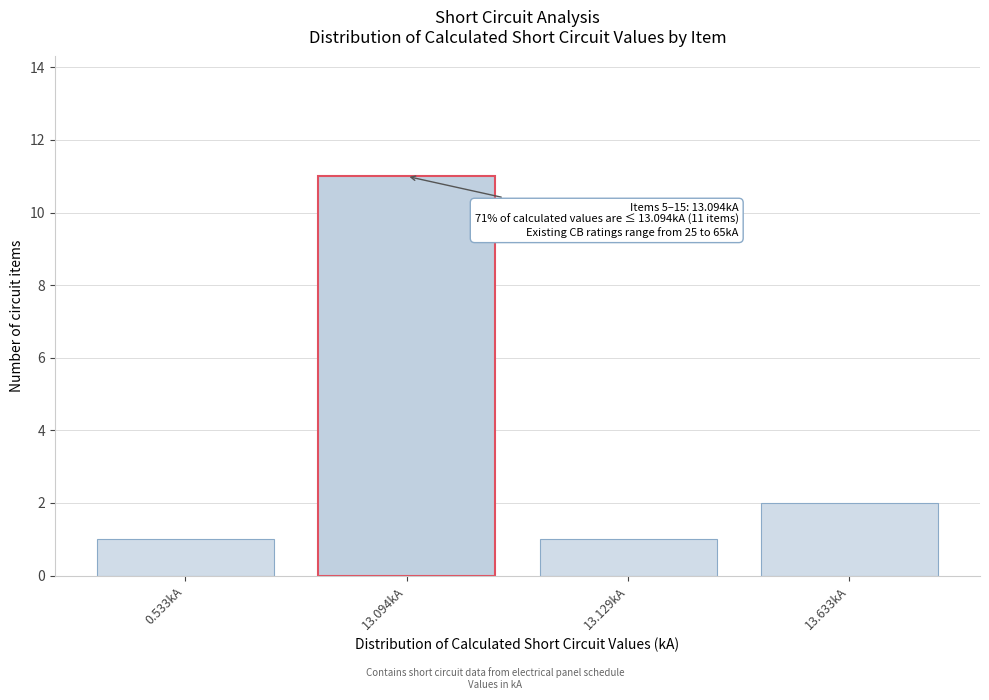

Reading left to right, extract all data points from this chart.

1	11	1	2